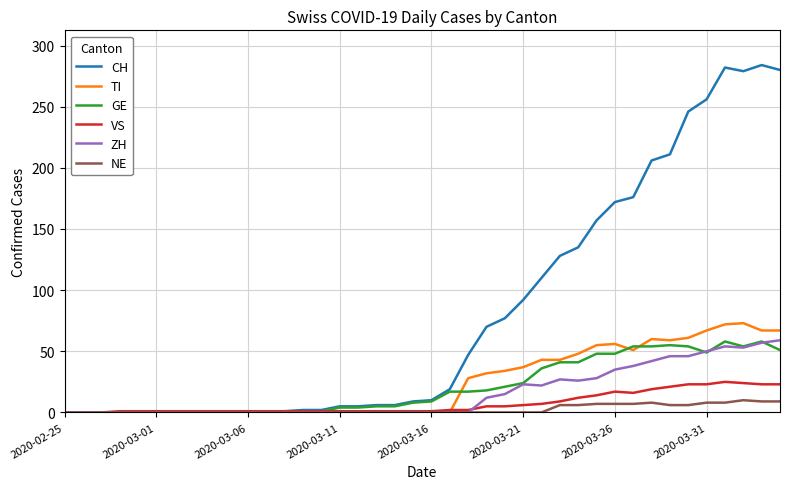

Which series has the widest spread of values?

CH